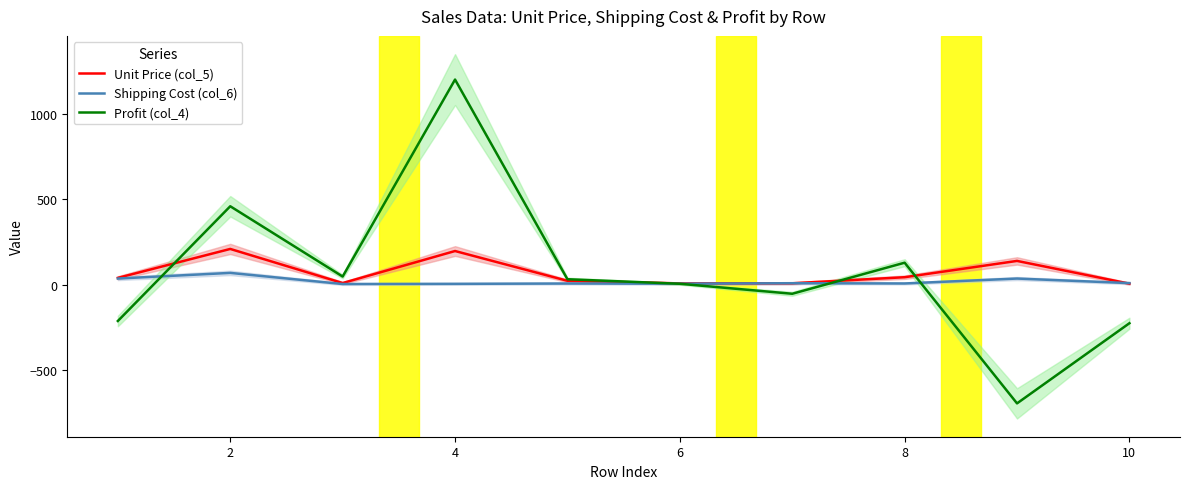

At which category does Profit (col_4) reach its first local peak?

2